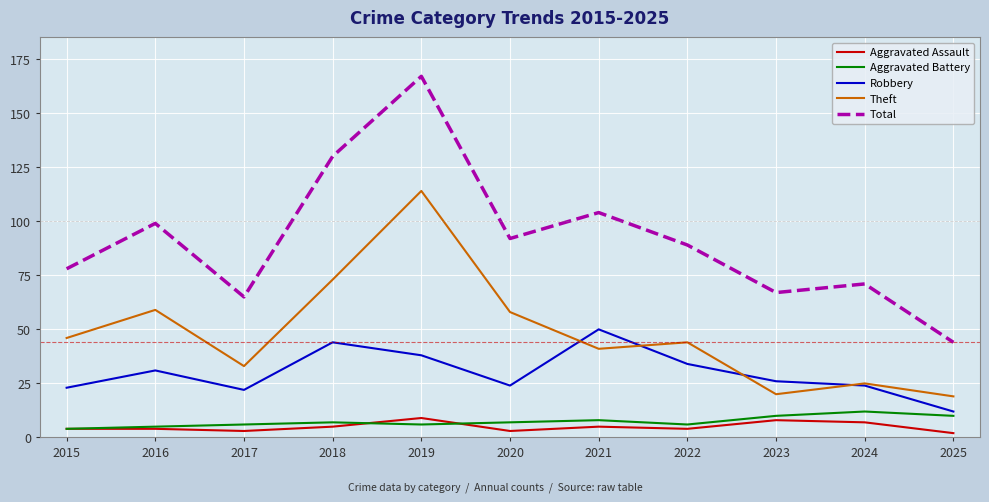

Which category has the highest value across all series?

2019